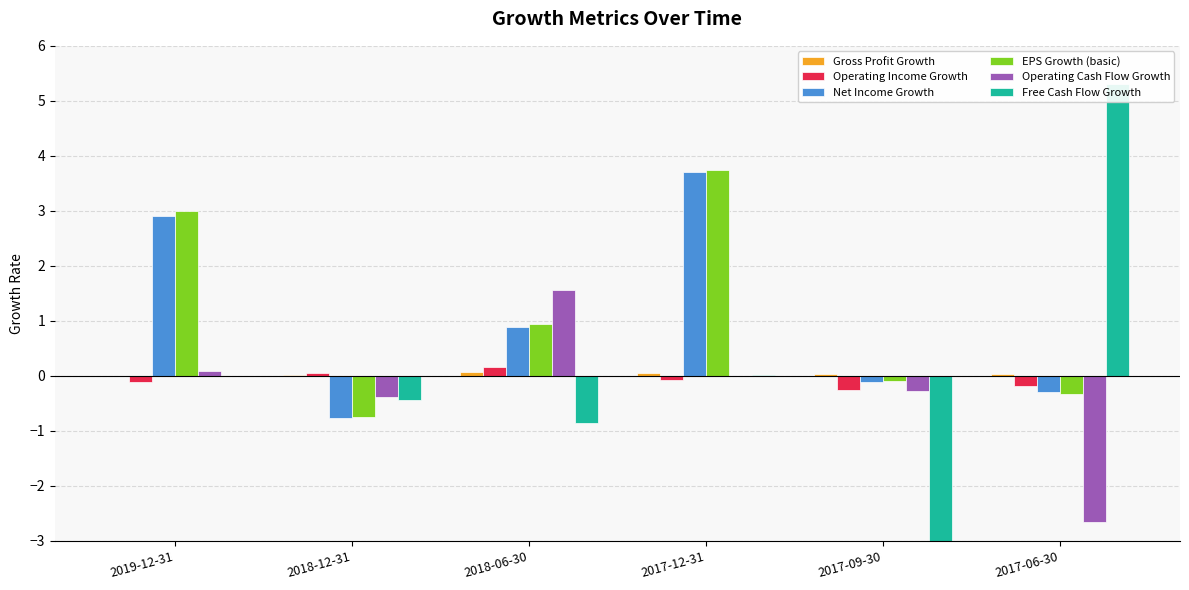

At which label is Operating Cash Flow Growth closest to 0?

2017-12-31